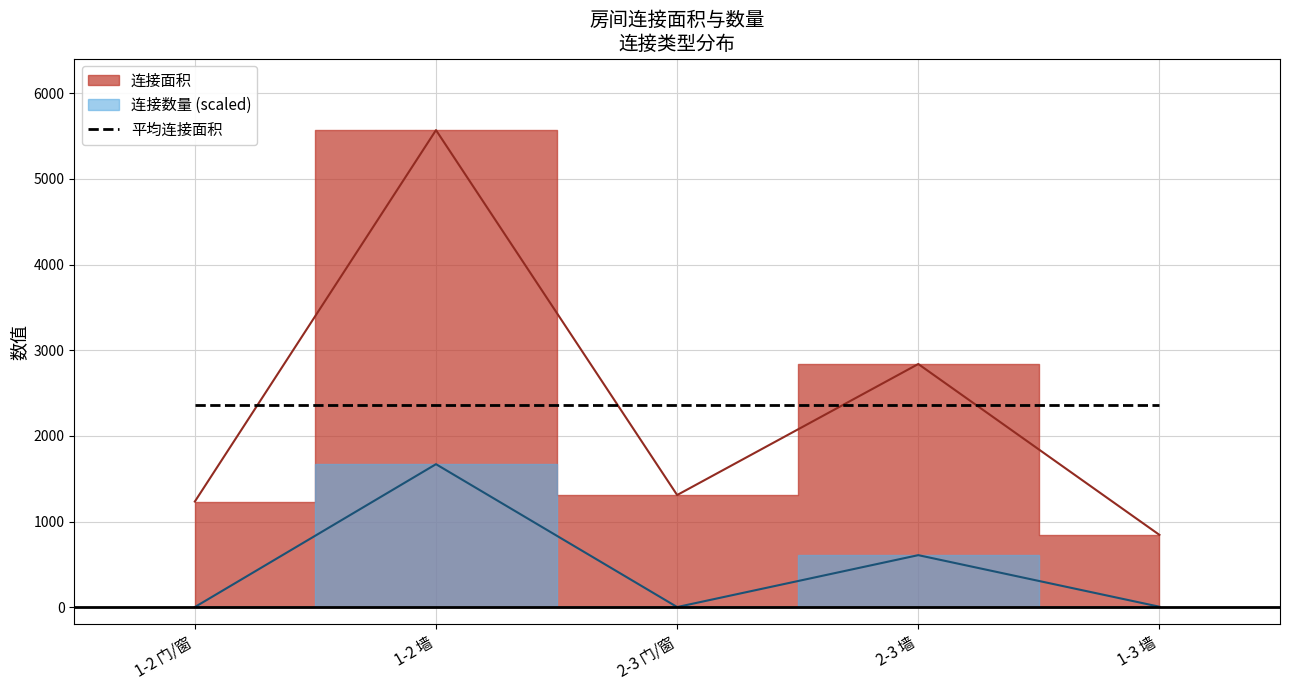

Where is the first local minimum for 连接面积?

2-3 门/窗